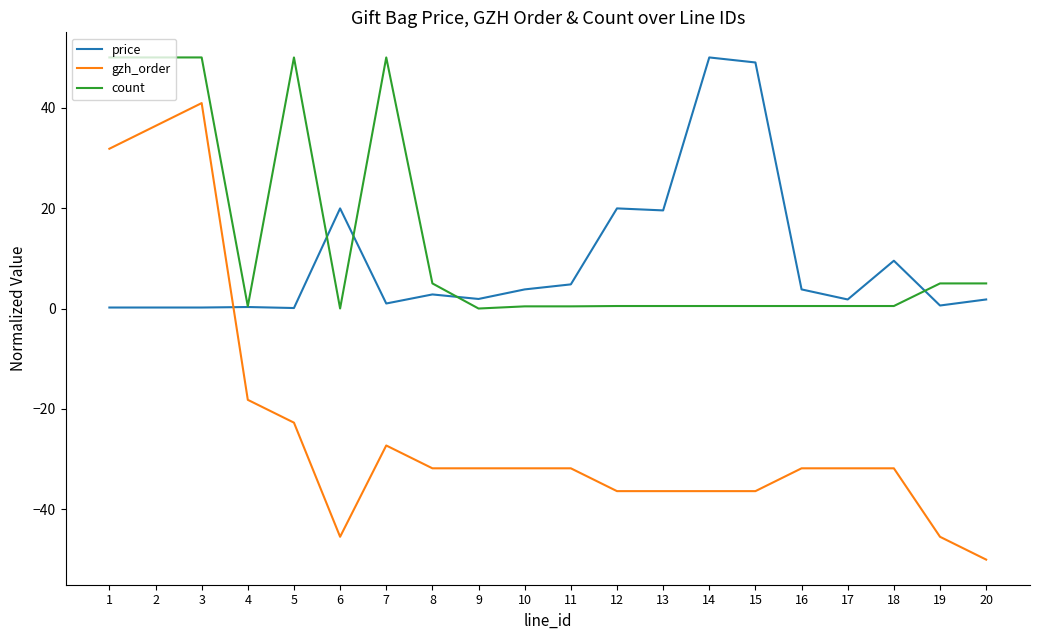

Is the value of count at 9 greater than the value of price at 14?

No